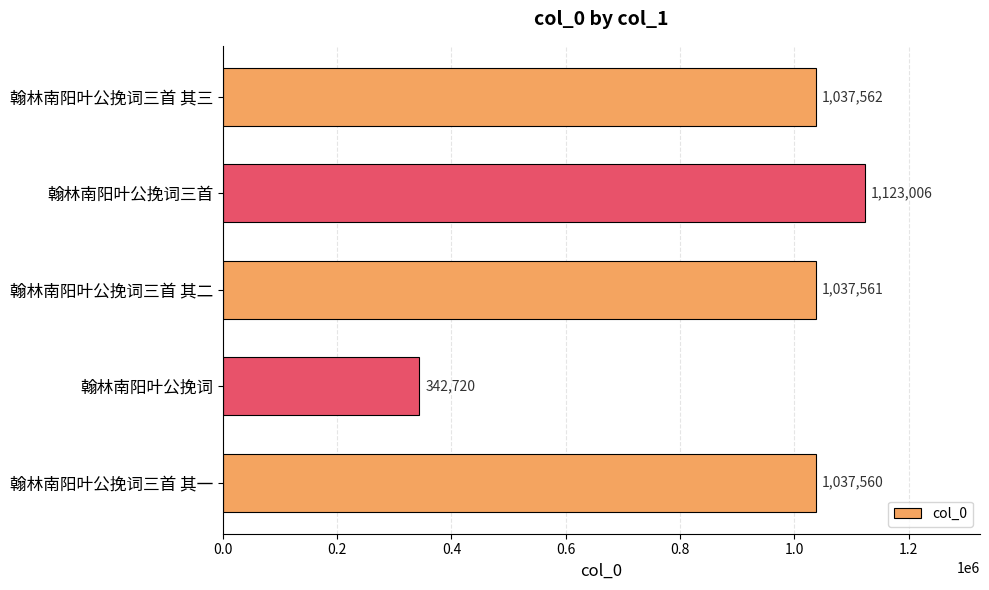

True or false: the data shows 667382 at 翰林南阳叶公挽词三首 其一.

False